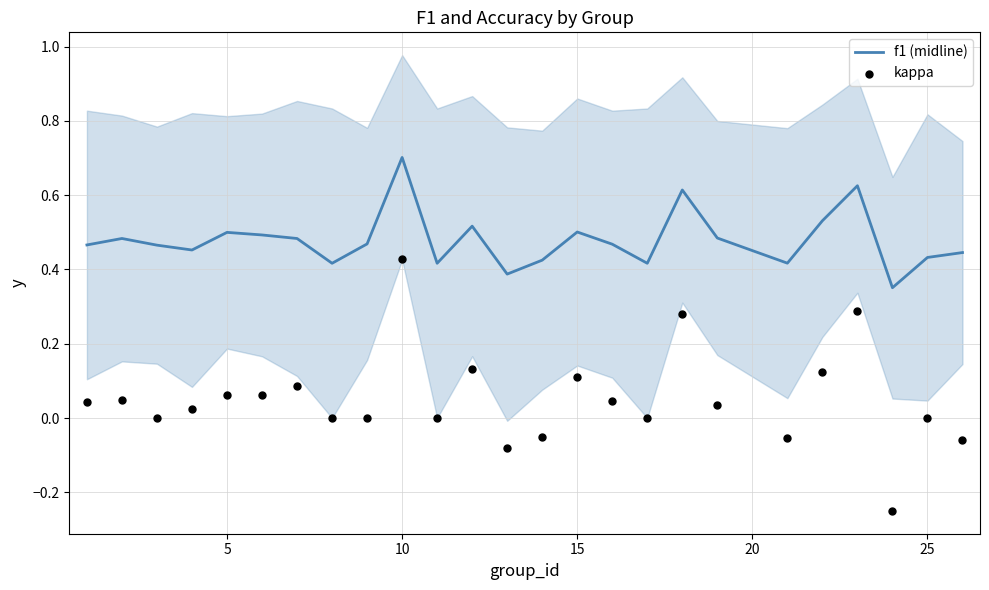

True or false: f1 (midline) has a value of 0.7 at 10.

True